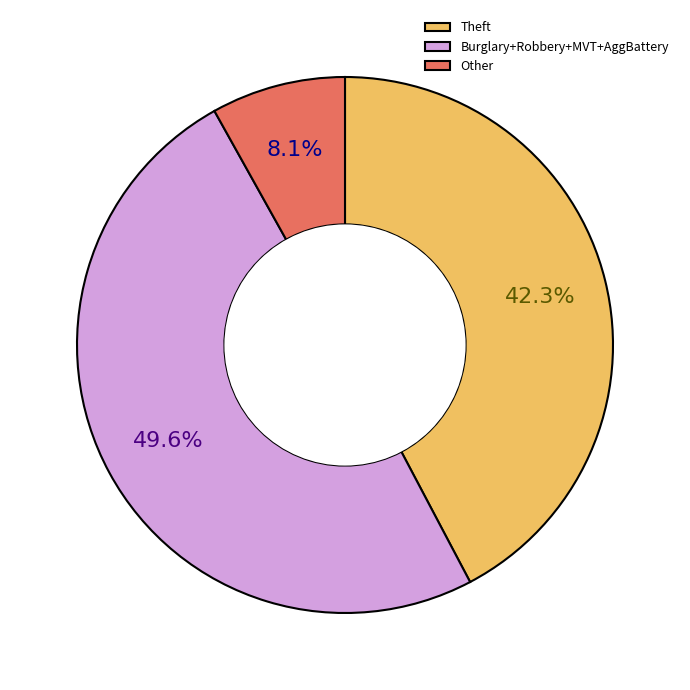

Which category has the biggest portion of the pie?

Burglary+Robbery+MVT+AggBattery